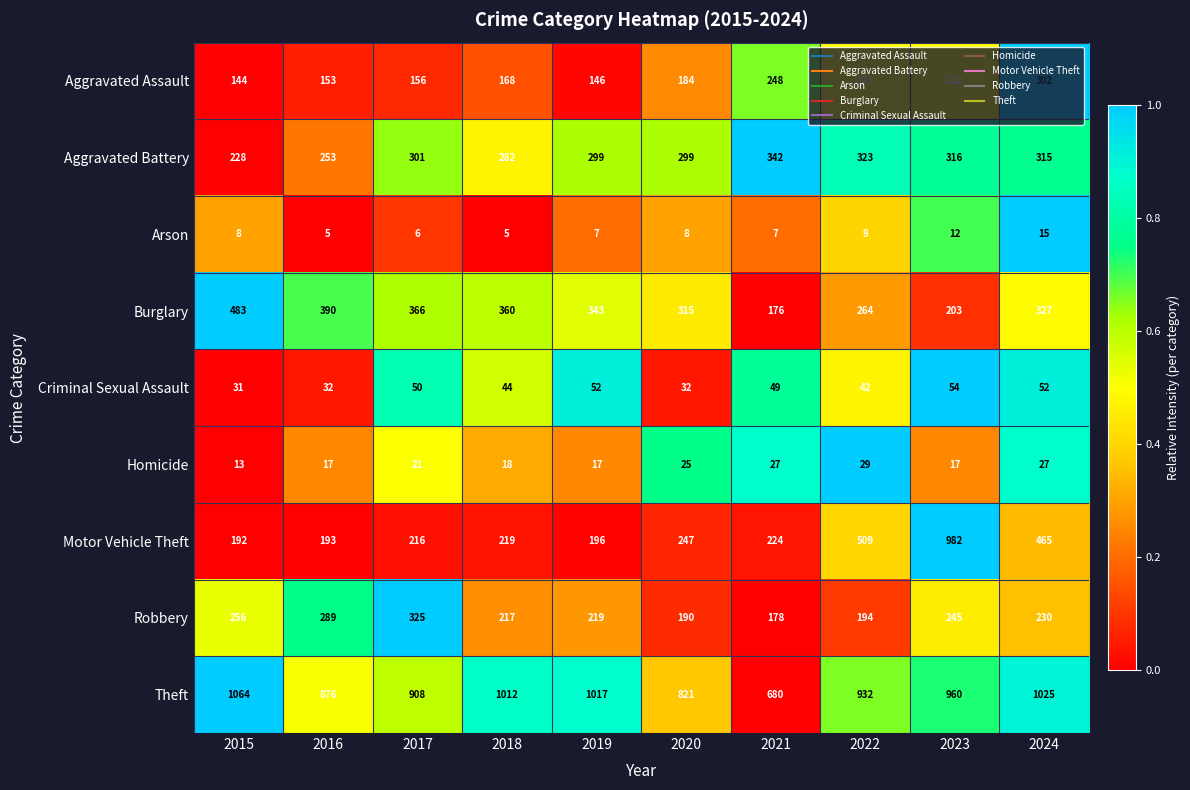

What is the total value across all series at 2022?

2525